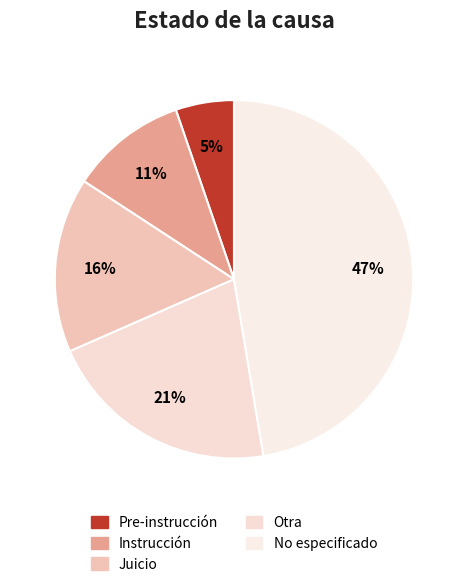

Rank the categories by value from lowest to highest.

Pre-instrucción, Instrucción, Juicio, Otra, No especificado